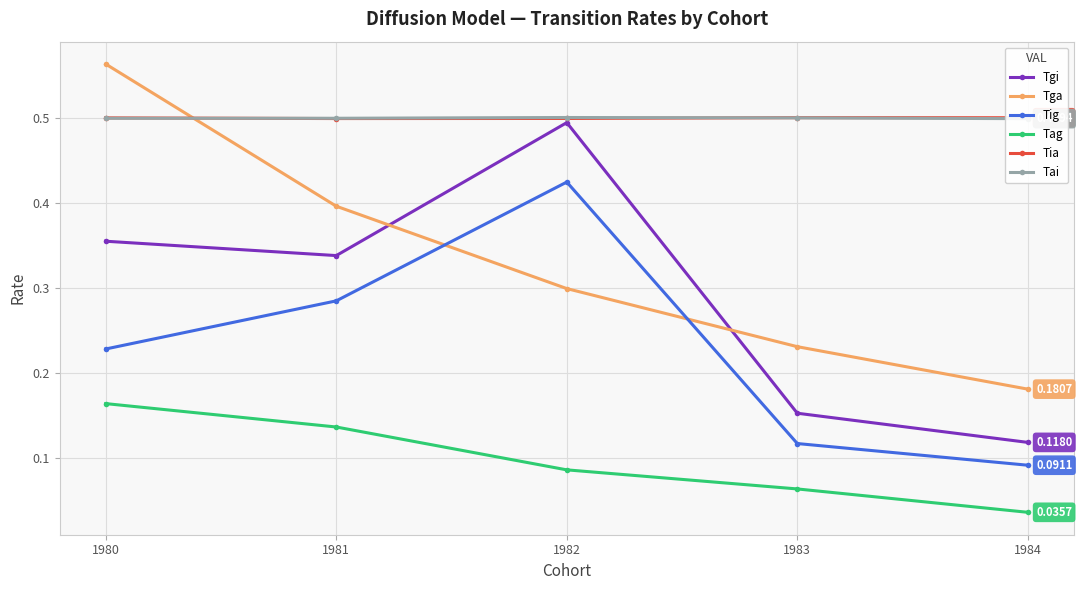

Between 1982 and 1984, which is larger?

1982